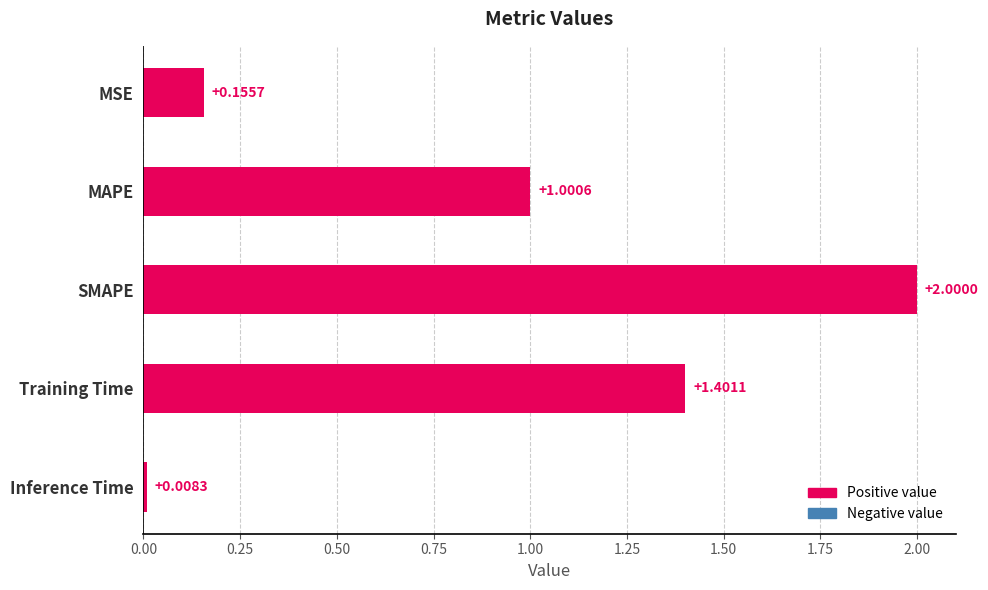

List the labels in order of value, smallest first.

Inference Time, MSE, MAPE, Training Time, SMAPE